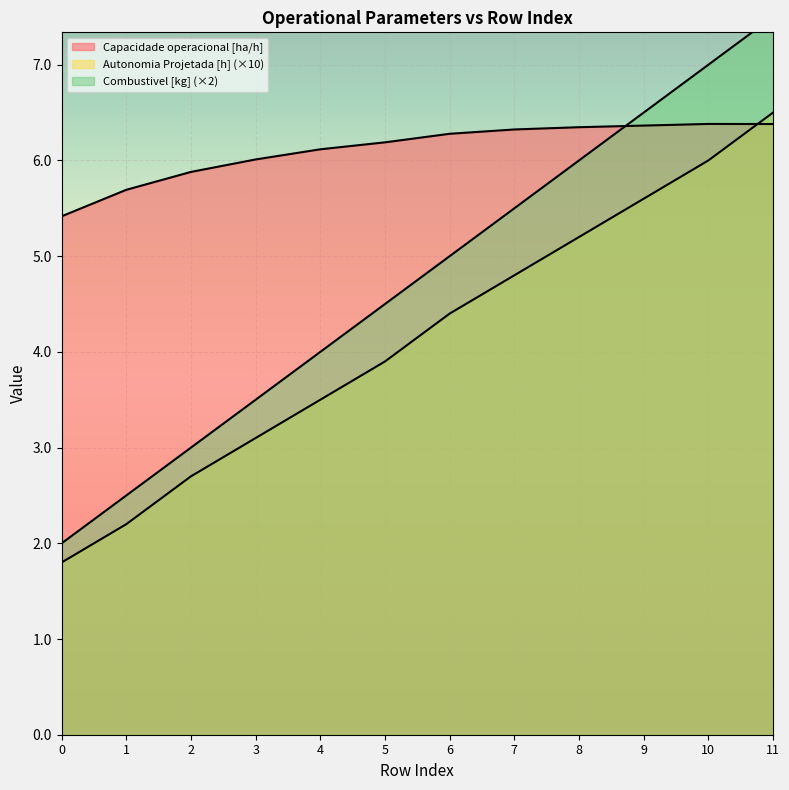

Which series changed the most between 5 and 9?

Combustivel [kg]